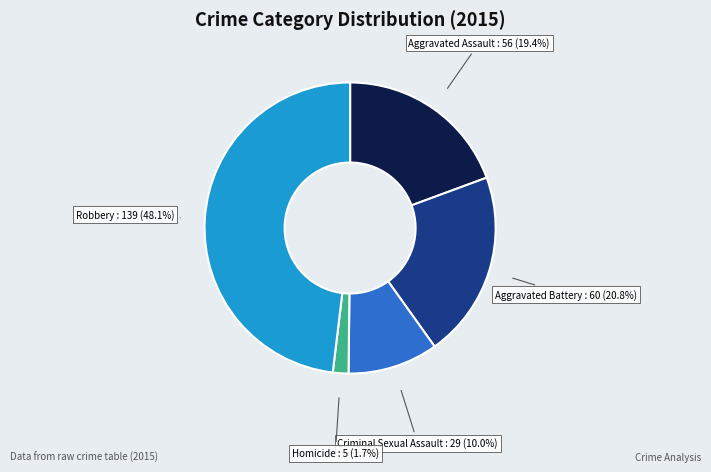

How many segments does this pie chart have?

5